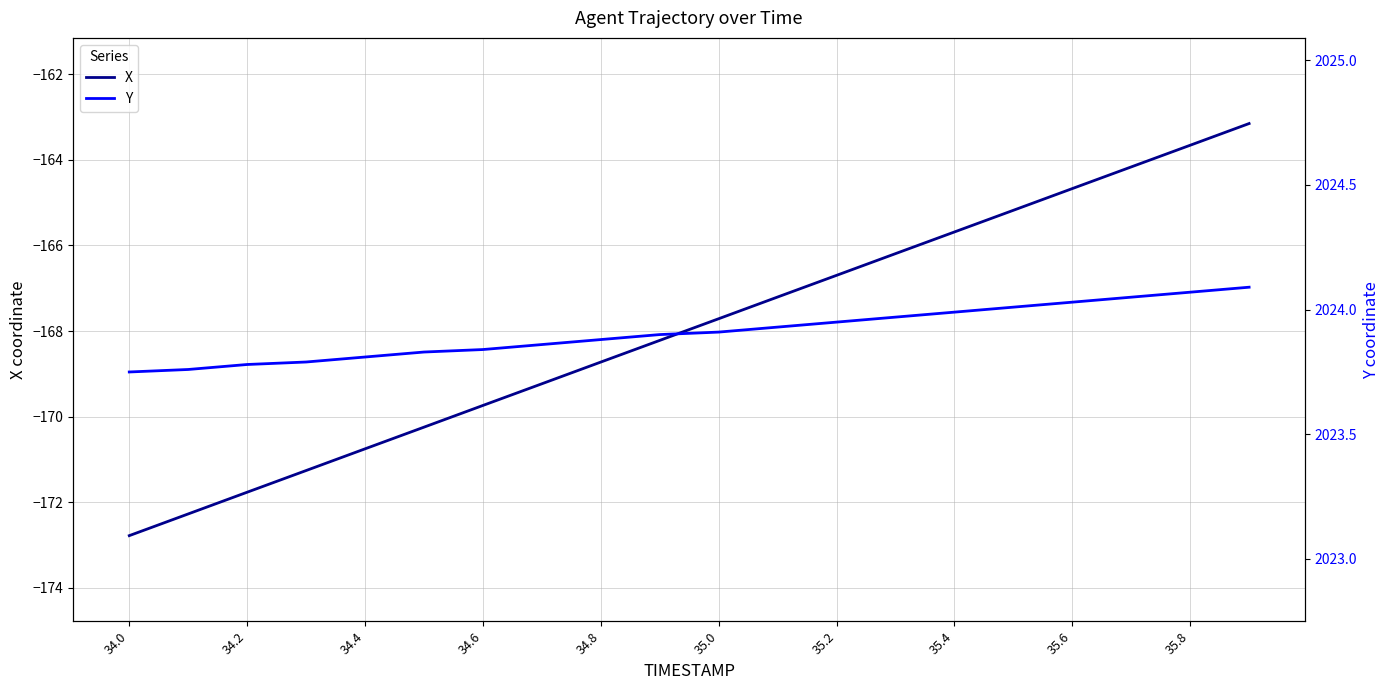

True or false: Y has more than 0 points higher than both neighbors.

False